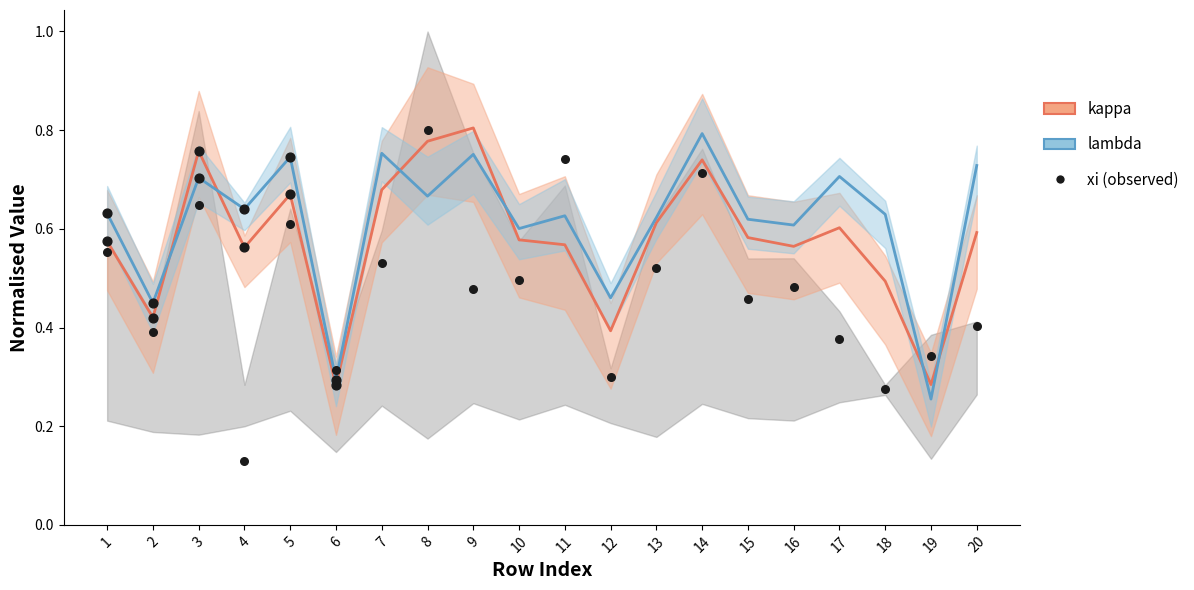

Which series has the widest spread of Y values?

xi (observed)